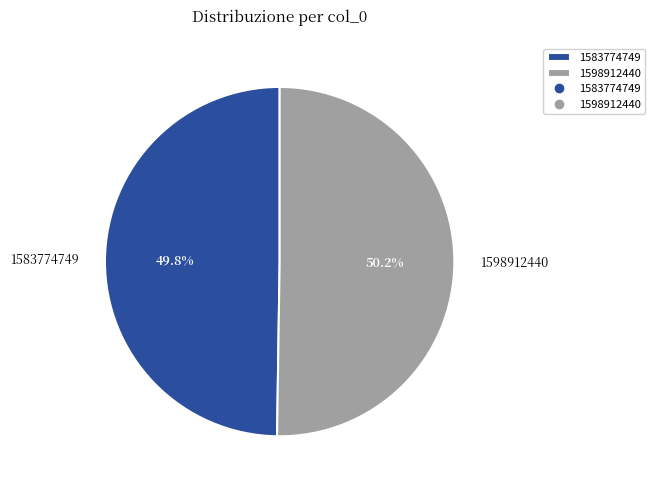

How many segments does this pie chart have?

2